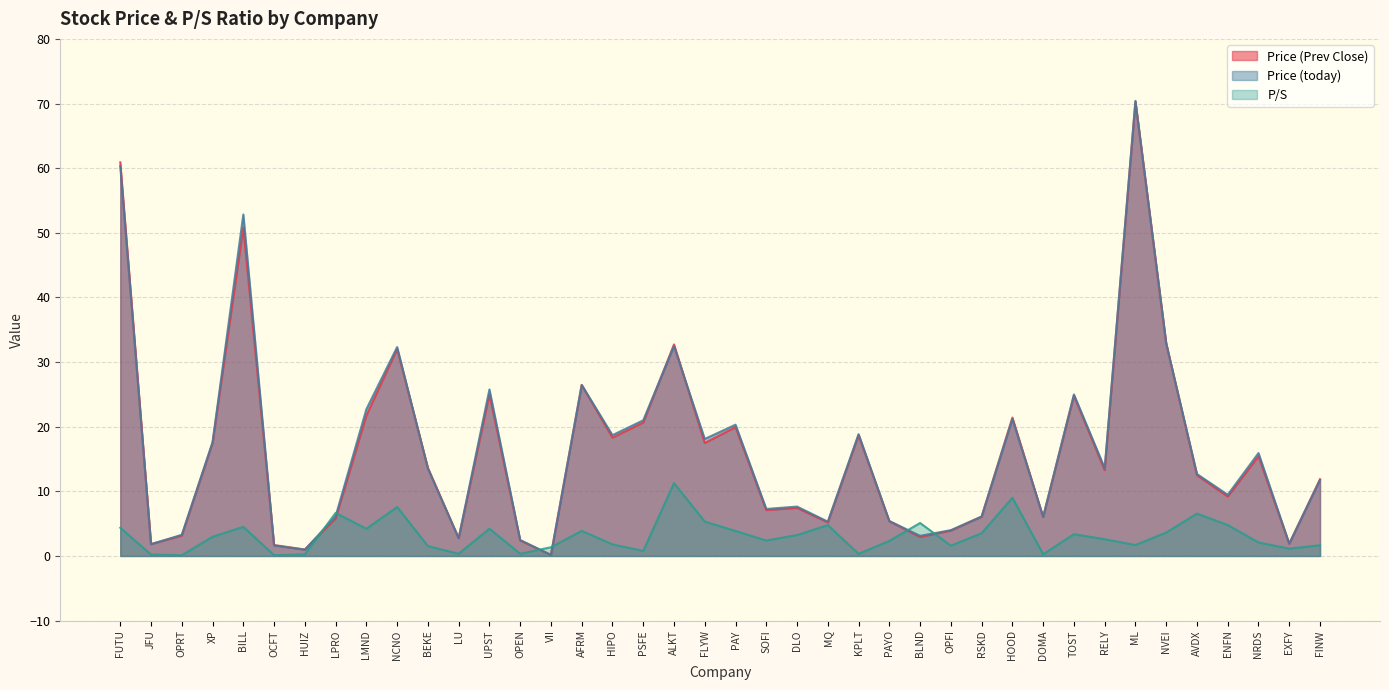

What position from the left is UPST?

13